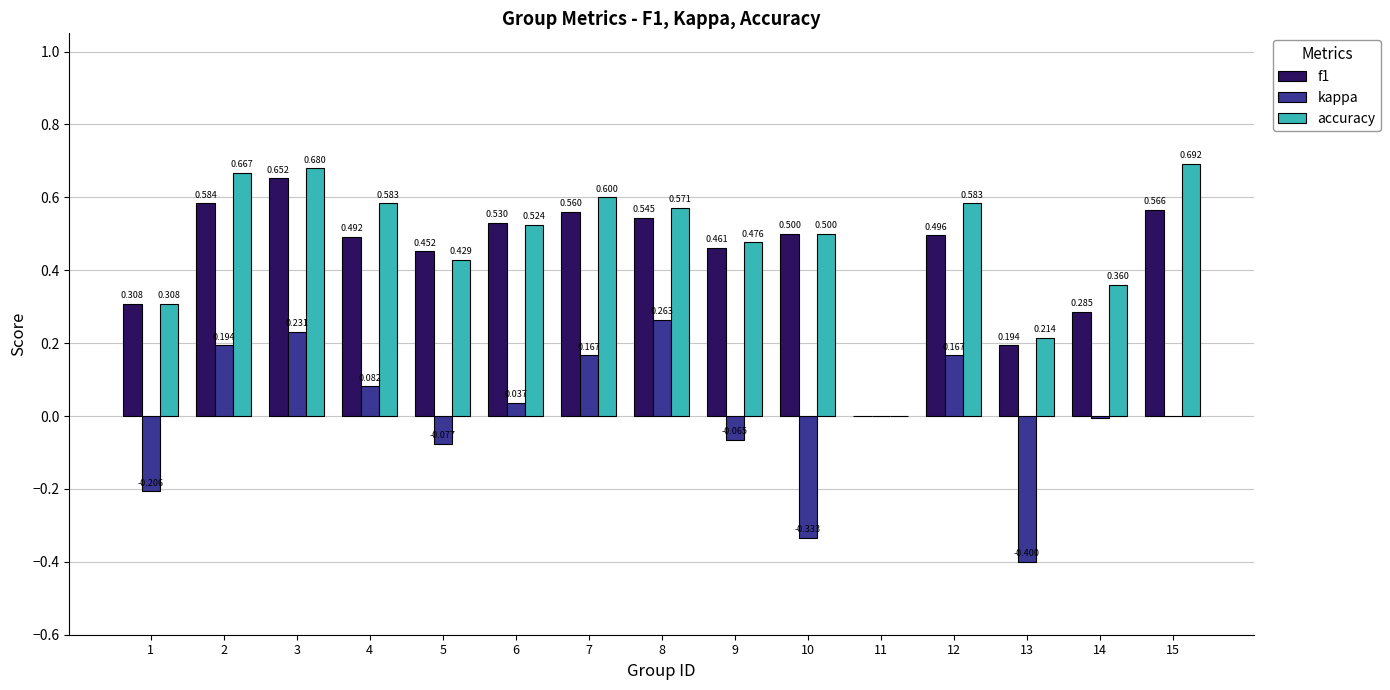

What are all the series names shown in the legend?

f1, kappa, accuracy